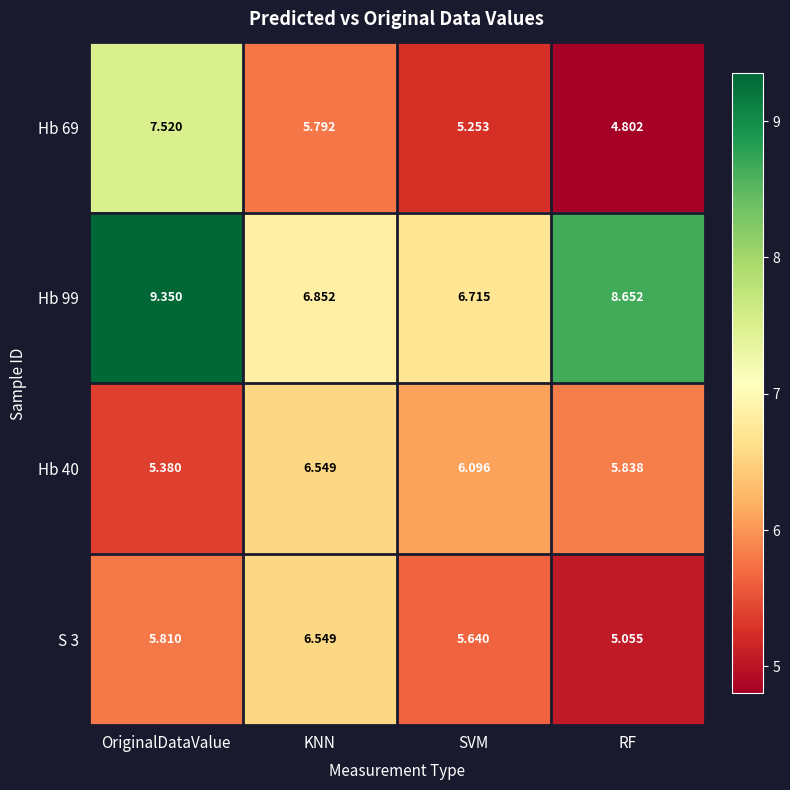

Rank the categories by Hb 99 value from highest to lowest.

OriginalDataValue, RF, KNN, SVM